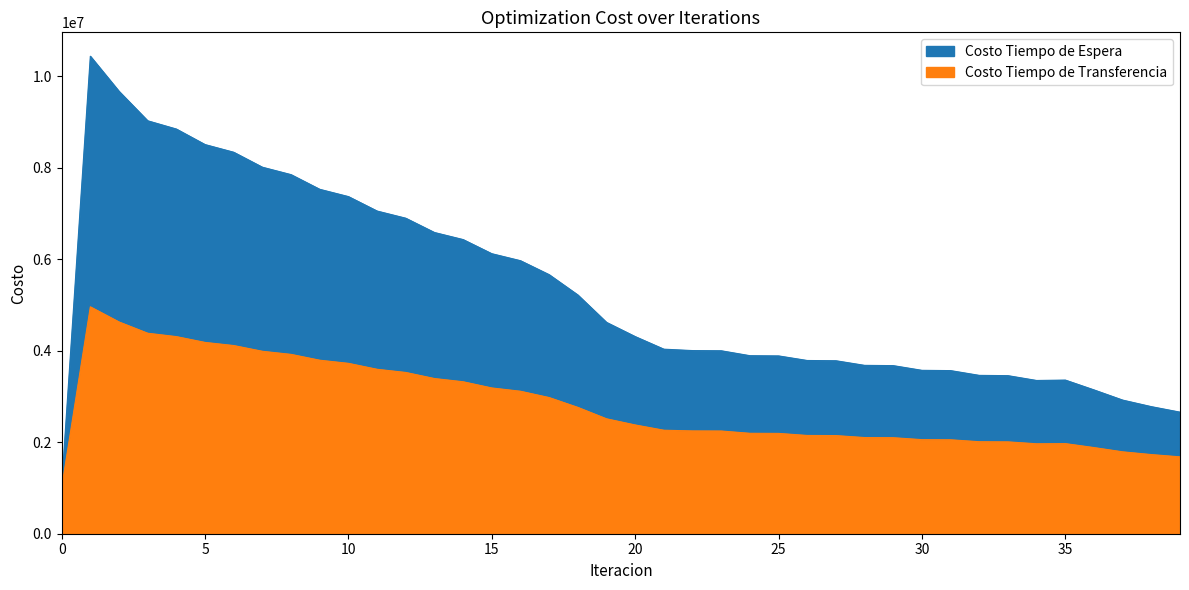

What is the smallest value displayed?

1003089.9